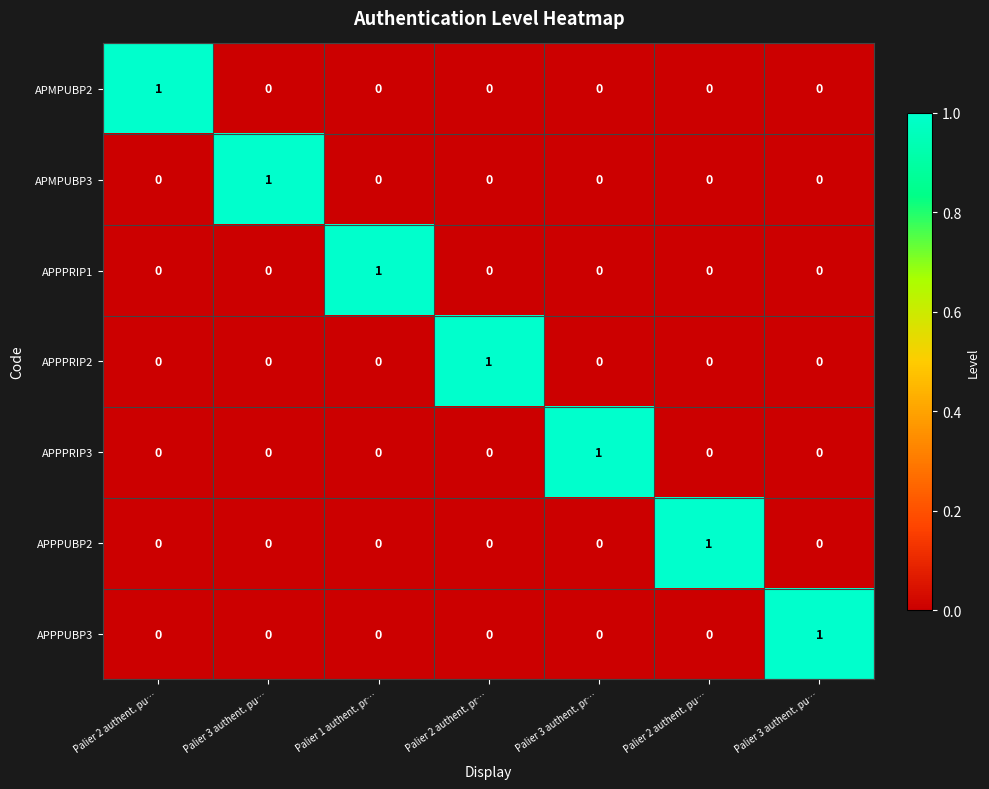

How many positive values does the APMPUBP2 series have?

1